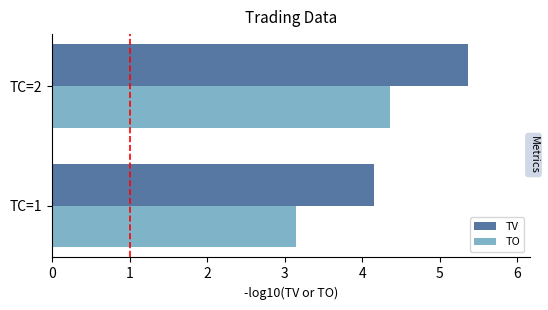

At which category is the sum across all series the highest?

TC=2